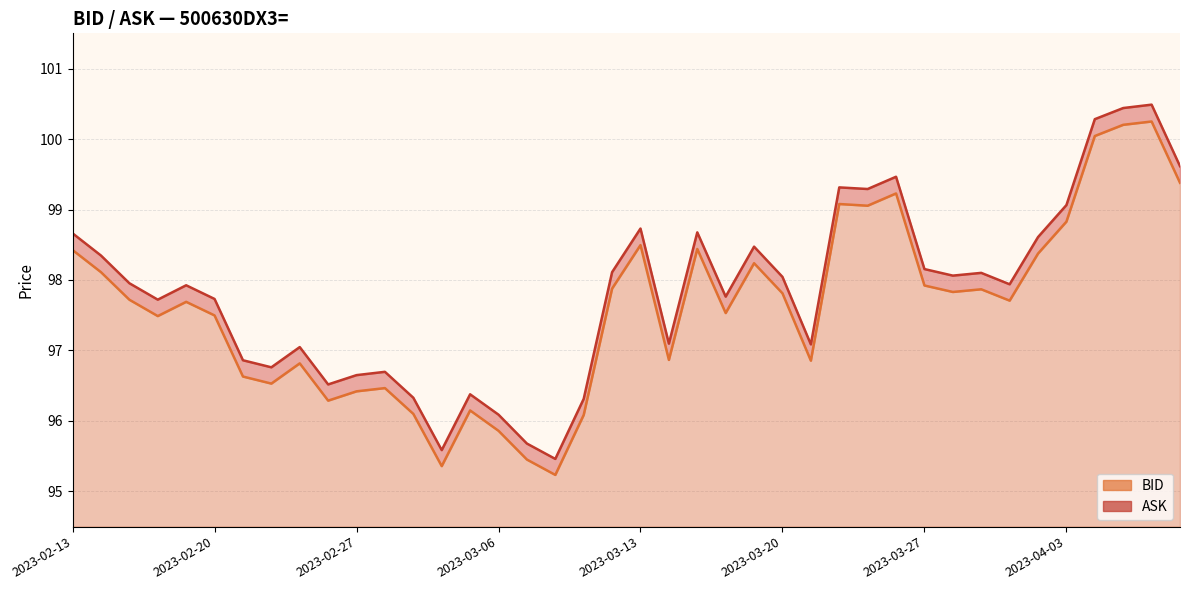

In ASK, how many points are lower than both neighbors (excluding endpoints)?

11